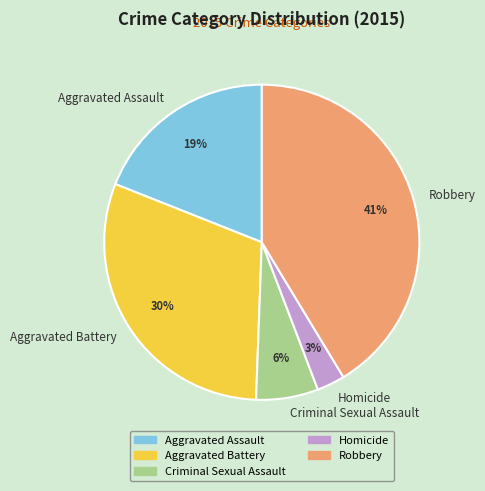

To the nearest percent, what is the difference between the Criminal Sexual Assault and Robbery slice percentages?

35%